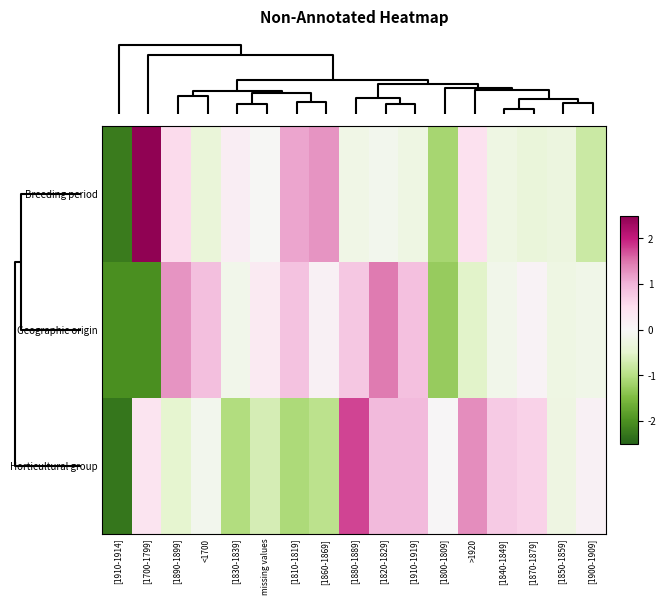

Which series has the widest spread of values?

Breeding period